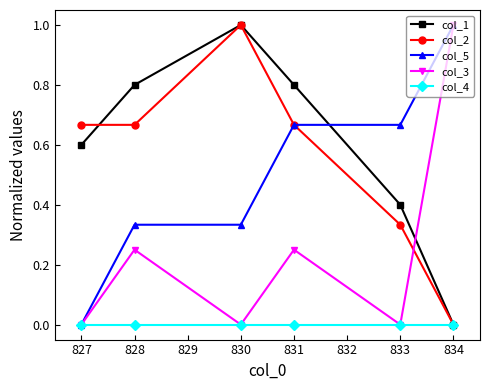

Where is the first local minimum for col_3?

830